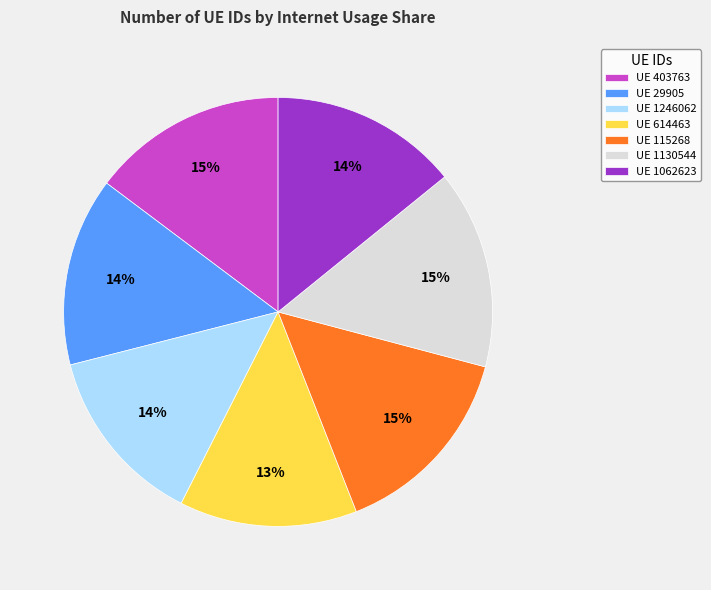

Is the sum of UE 403763 and UE 1246062 greater than half?

No